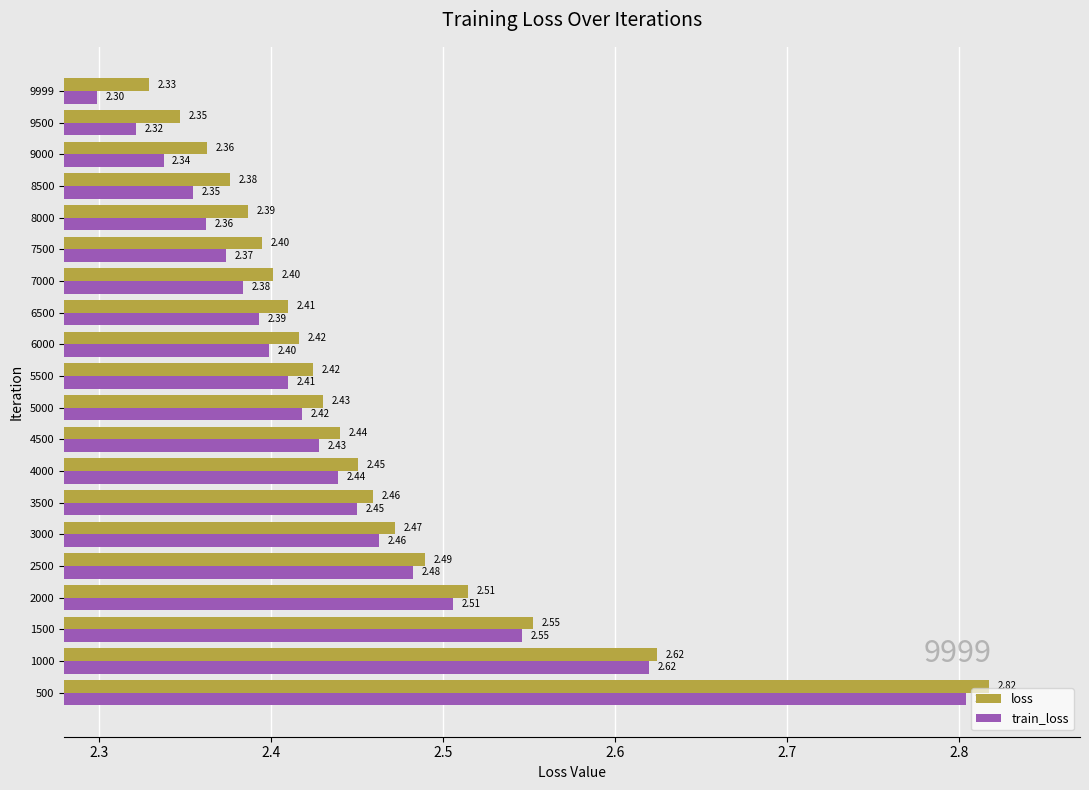

List the series in order of their peak value, lowest first.

train_loss, loss